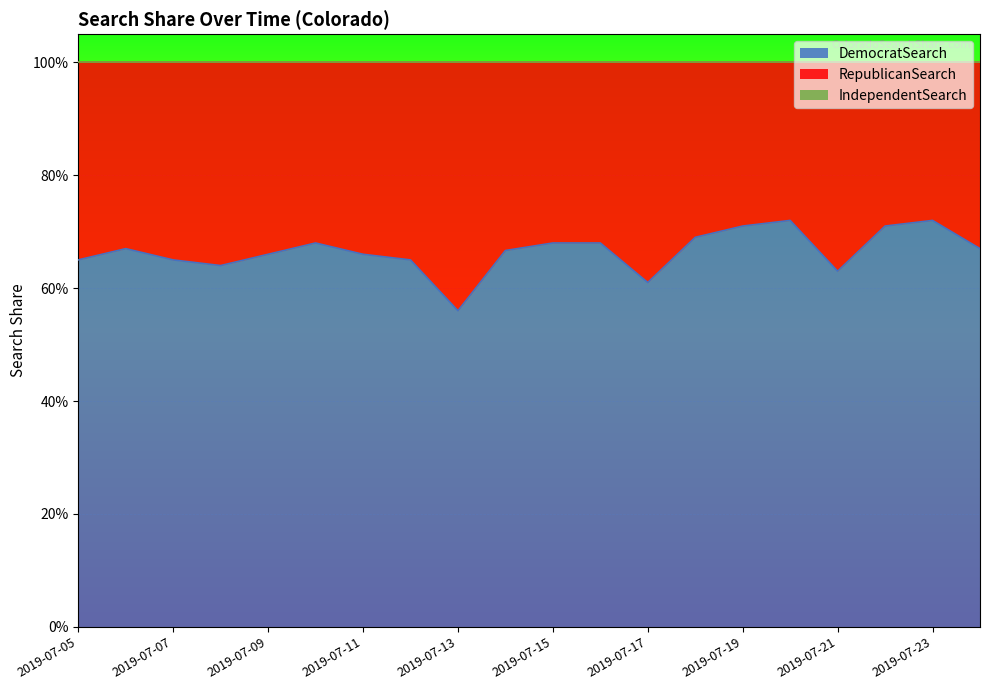

At which label does DemocratSearch reach its peak?

2019-07-20